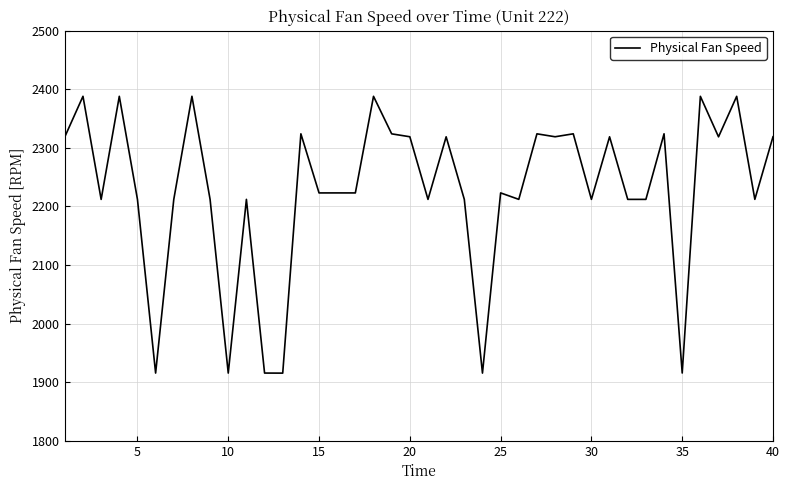

What is the maximum value shown in the chart?

2388.1